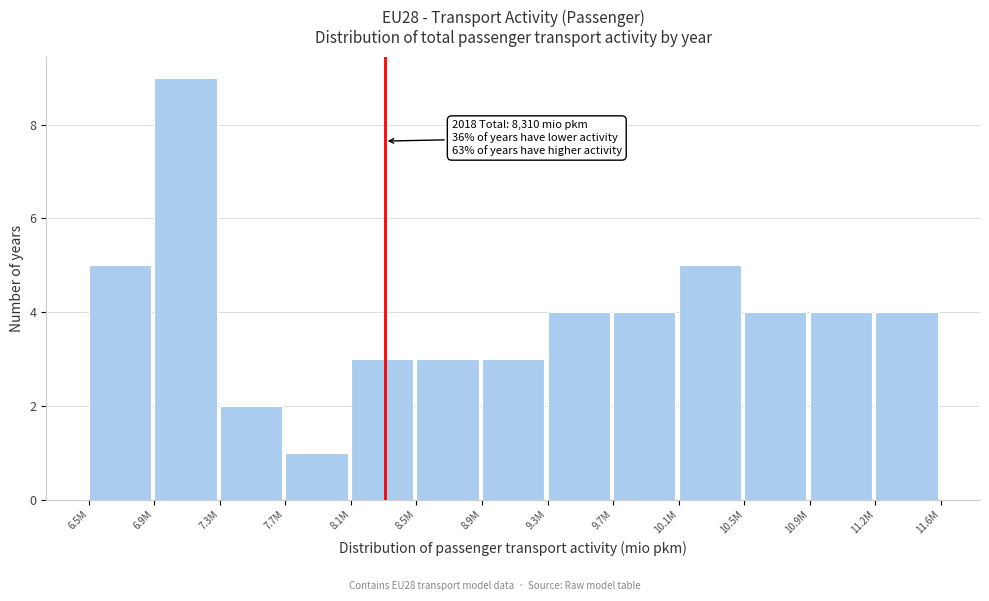

Reading left to right, transcribe all the data shown in this chart.

5	9	2	1	3	3	3	4	4	5	4	4	4